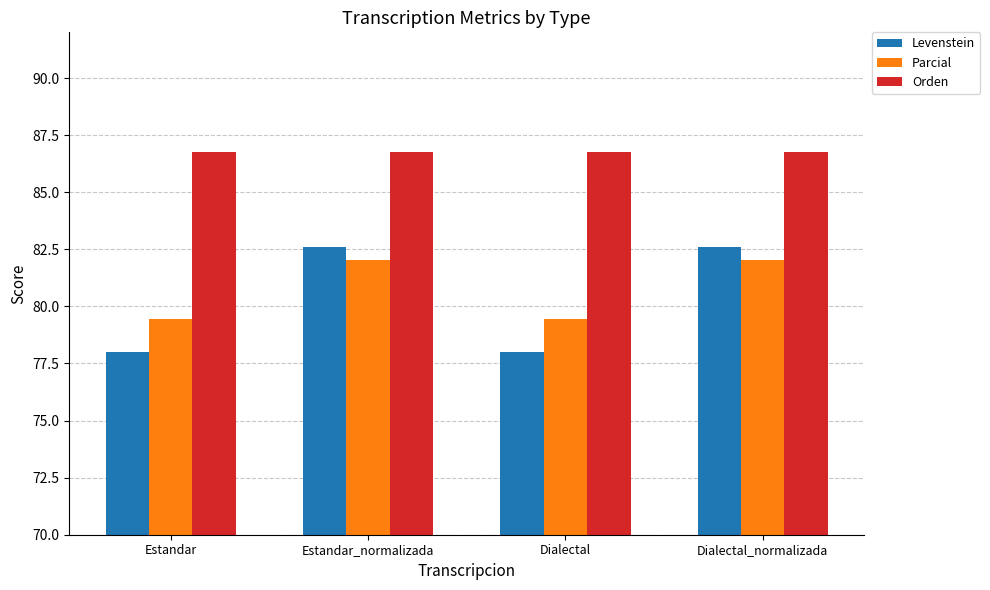

The Parcial series shows 79.5 at Dialectal. True or false?

True